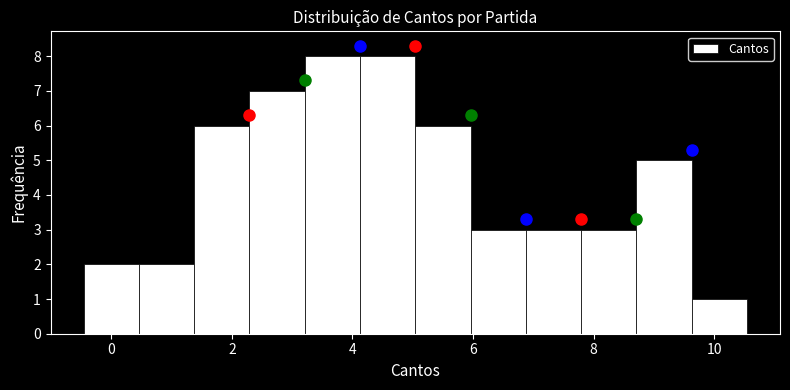

What is the height of the bar covering 9.6 to 10.6 on the x-axis? Neither the bar edges nor the heights are printed on the chart, so give them approximately, as read against the axes.

1